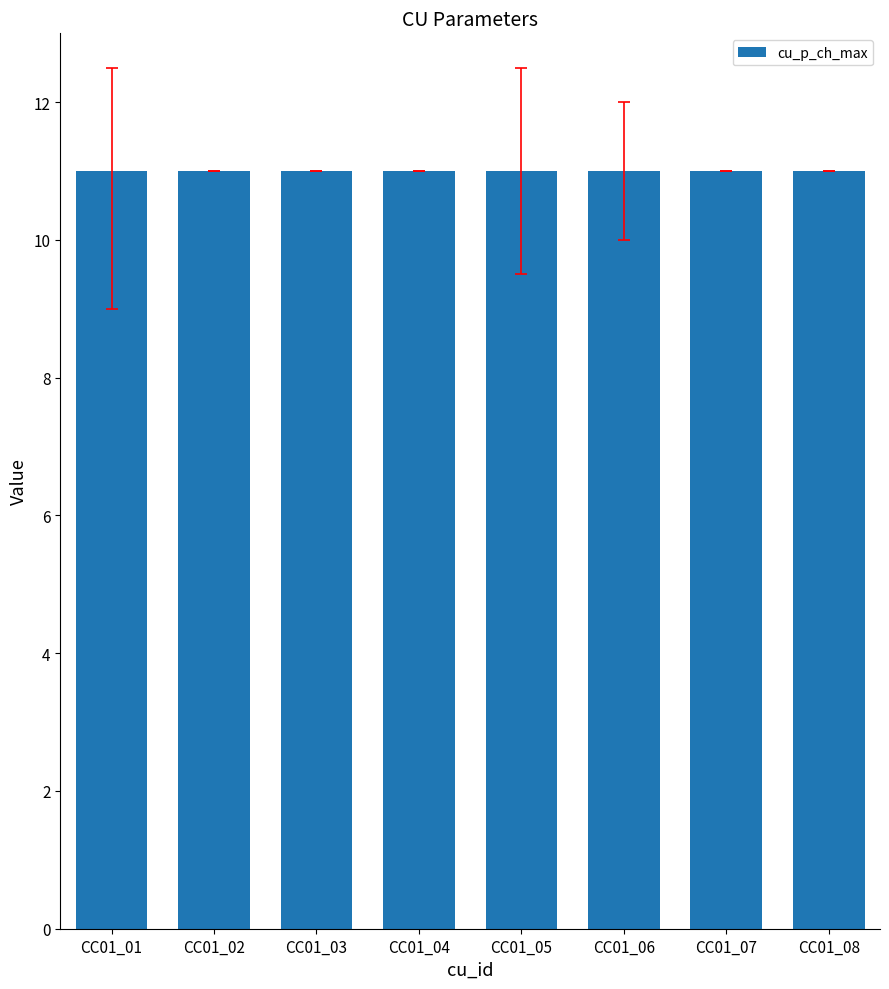

What is the value of the cu_p_ds_max bar at the 3rd from the left?

11